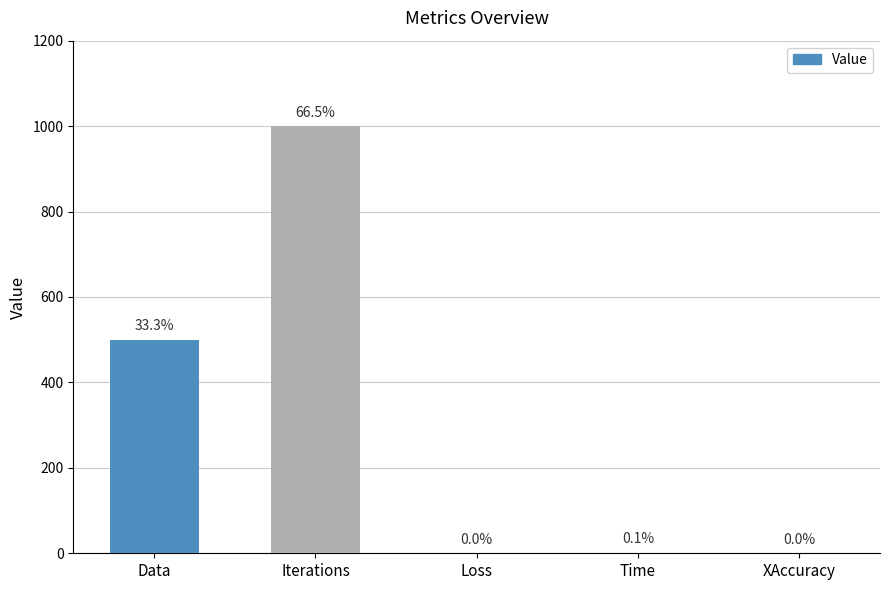

List the labels in order of value, largest first.

Iterations, Data, Time, Loss, XAccuracy